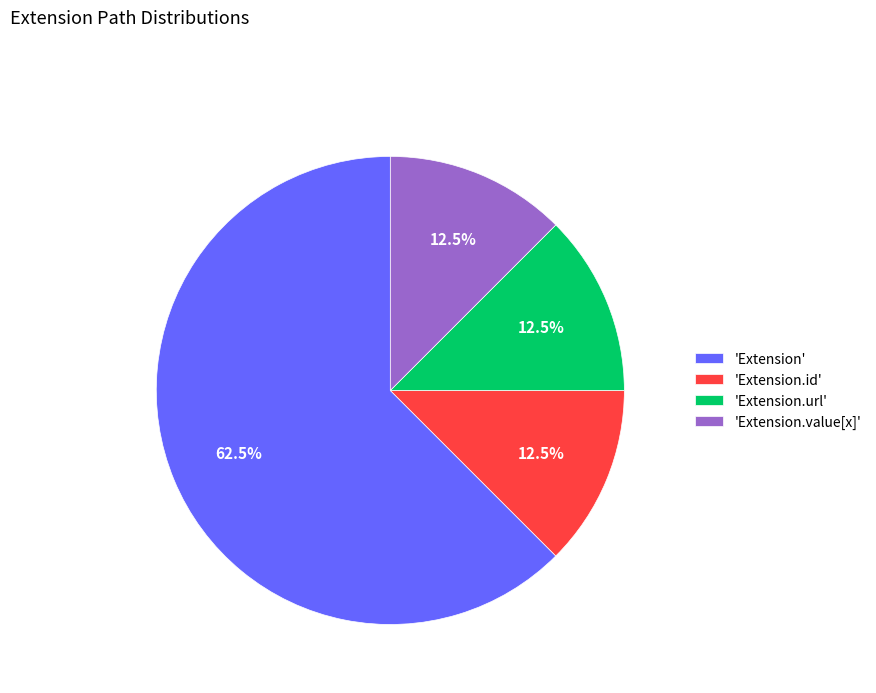

Which category accounts for the majority?

'Extension'